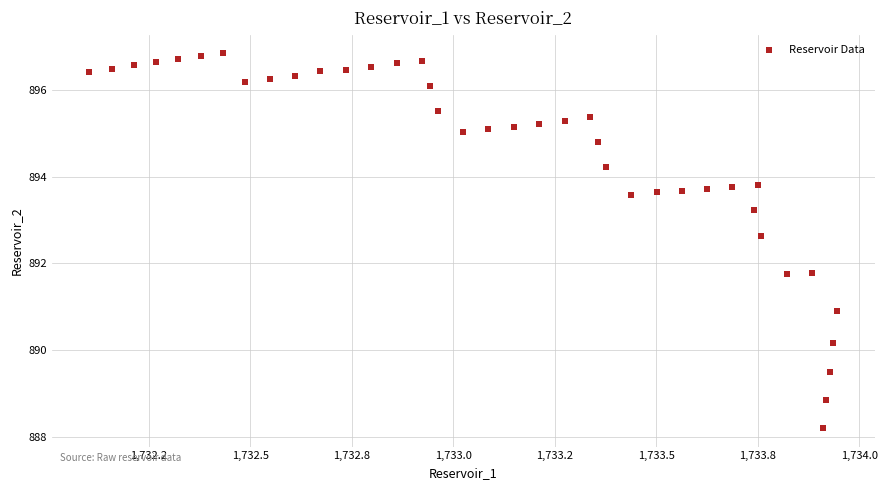

What is the range of Y values (max minus min)?

8.6